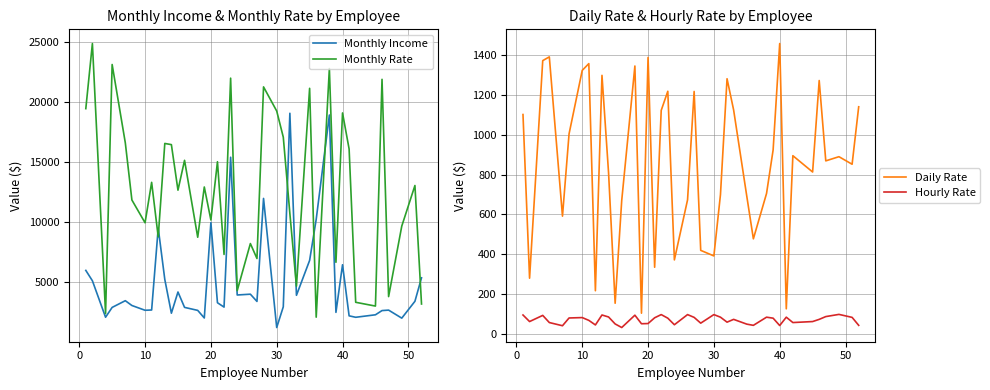

What is the sum of all Monthly Rate values?

506382